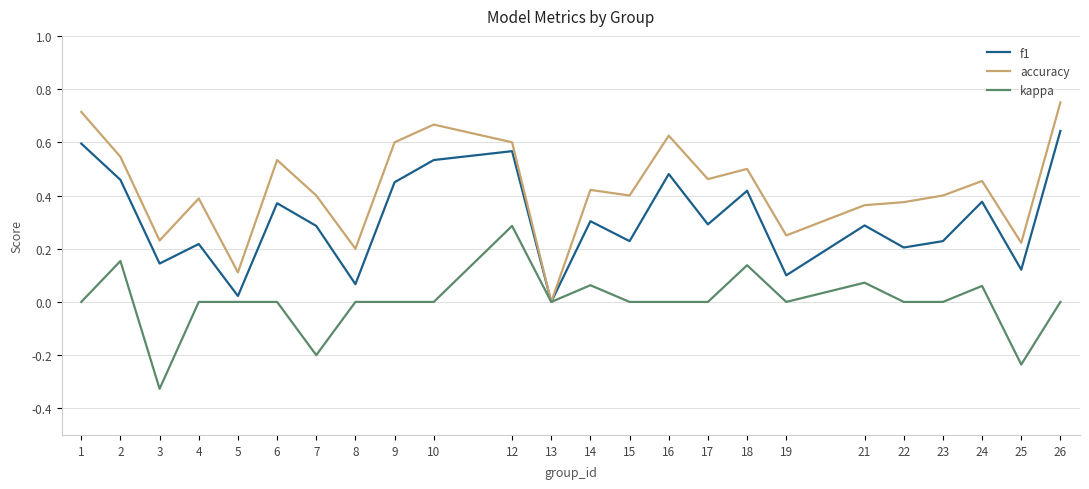

Which label corresponds to the largest value in the chart?

26